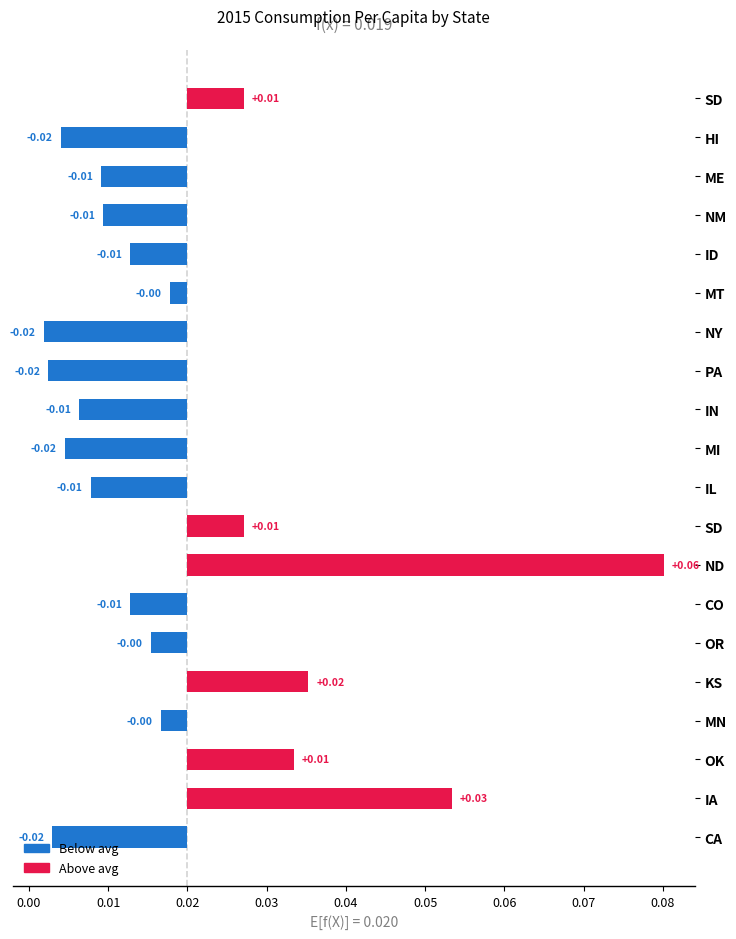

Rank the categories by value from lowest to highest.

NY, PA, CA, HI, MI, IN, IL, ME, NM, CO, ID, OR, MN, MT, SD, SD, OK, KS, IA, ND